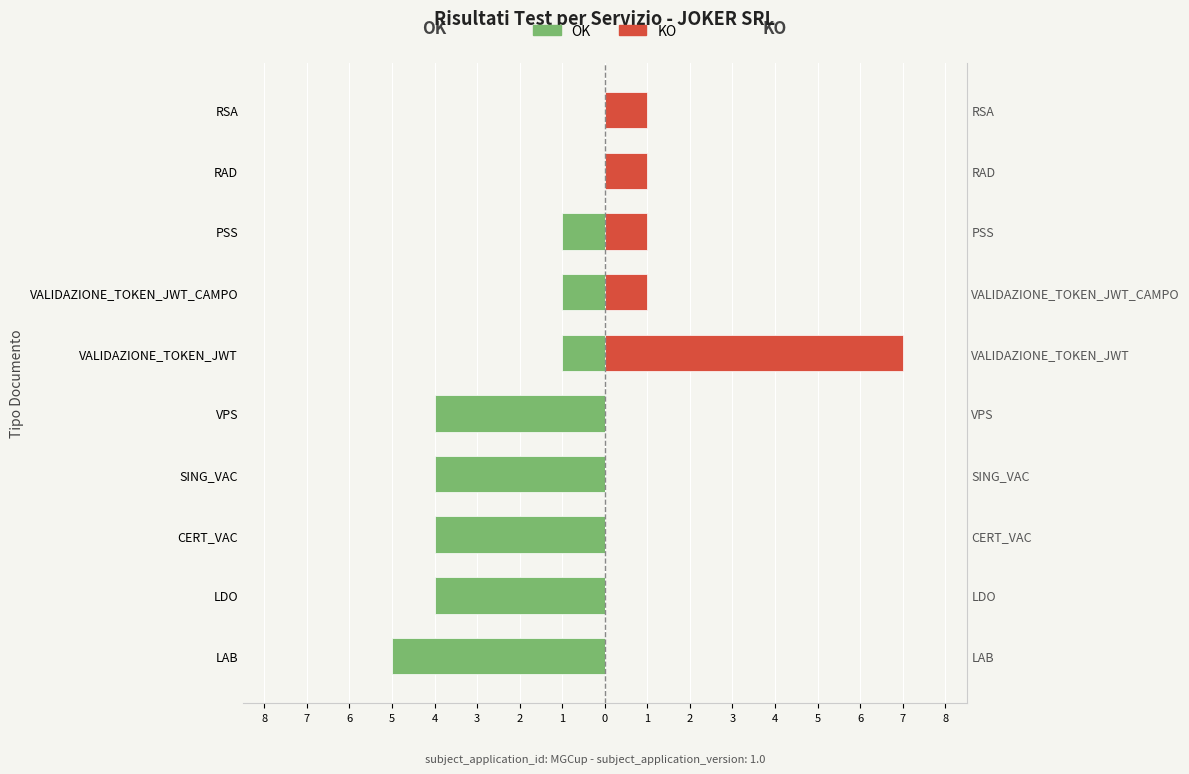

How many bars are there in each group?

2